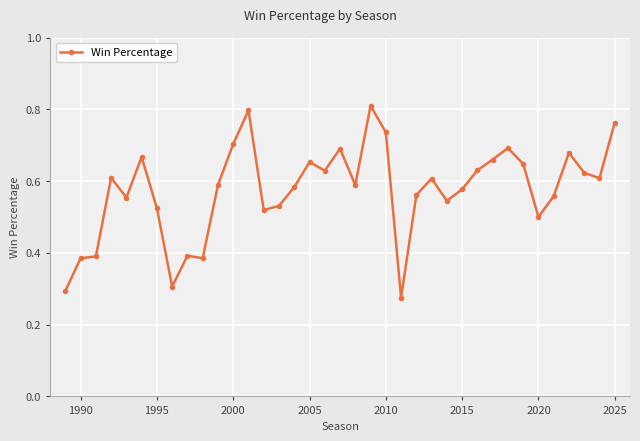

True or false: there are more than 0 points higher than both neighbors.

True